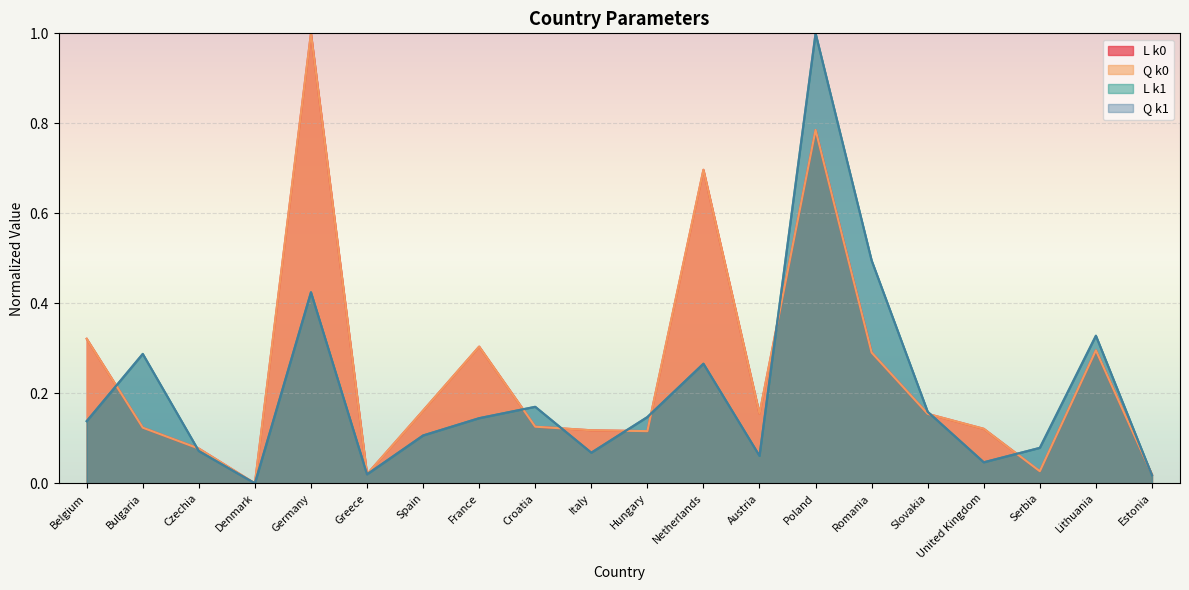

The value of L k1 at Croatia is 0.2. True or false?

True